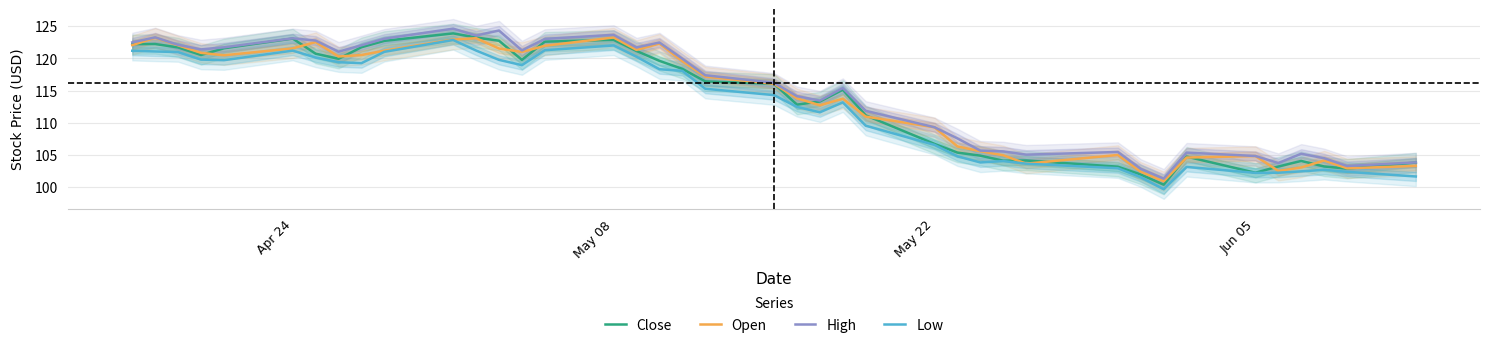

What is the maximum value for Low?

122.9